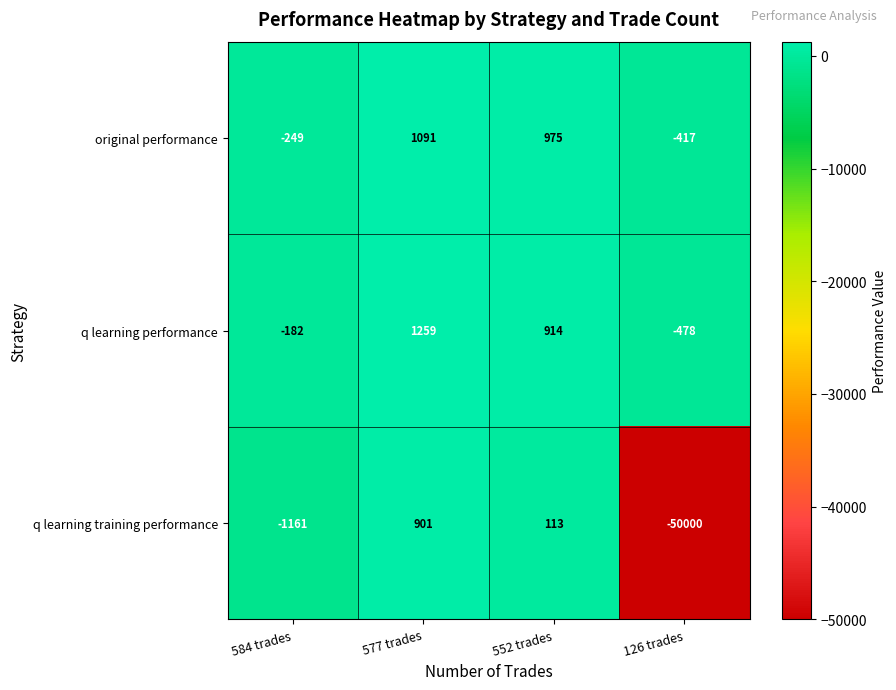

How many positive values does the original performance series have?

2